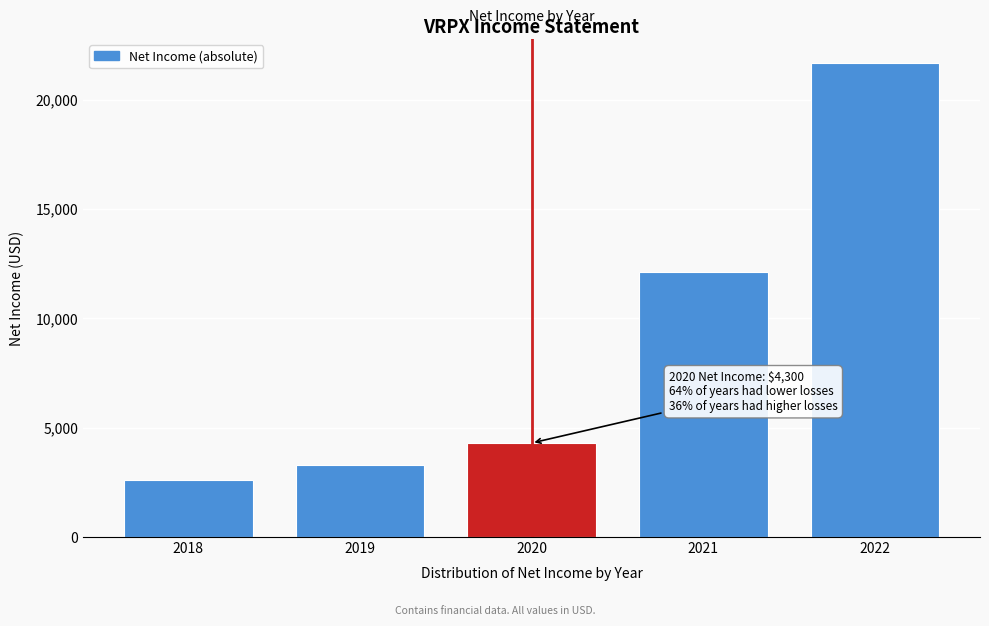

Reading left to right, transcribe all the data shown in this chart.

2018=2600	2019=3300	2020=4300	2021=12100	2022=21700